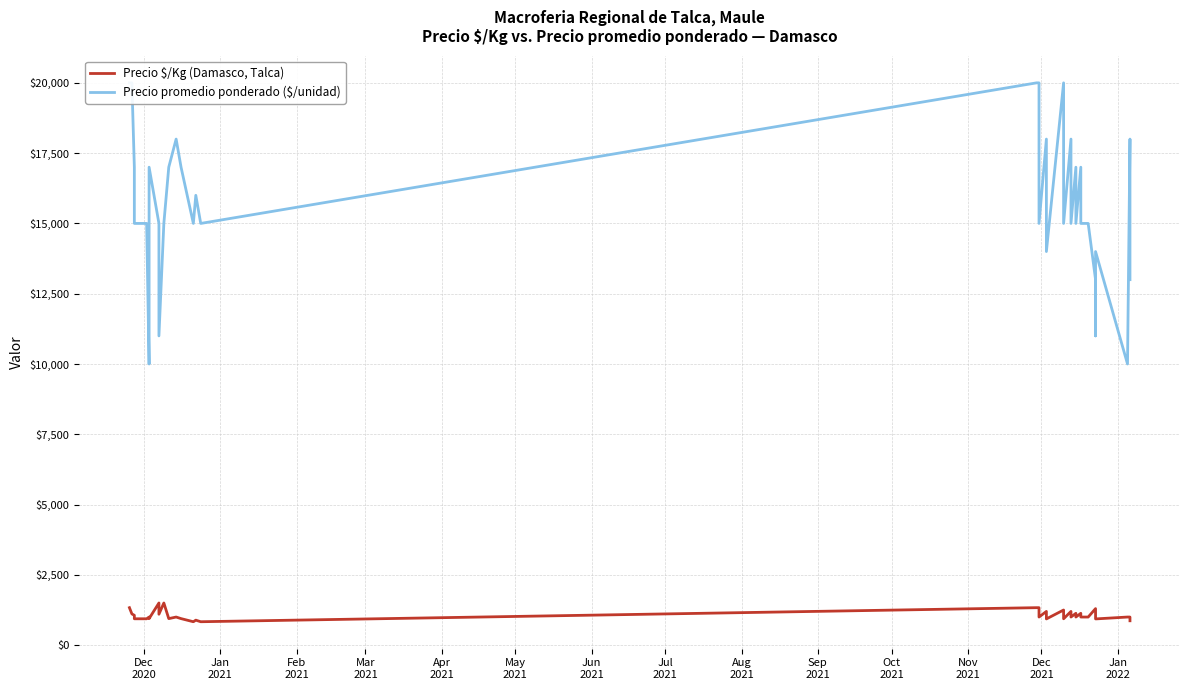

Which category has the lowest value in the Precio $/Kg (Damasco, Talca) series?

Jan
2022